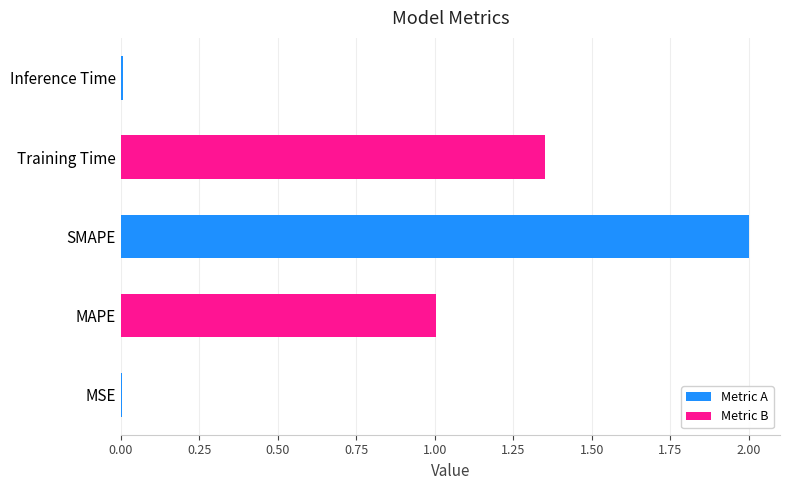

Which has a higher value, MAPE or Inference Time?

MAPE